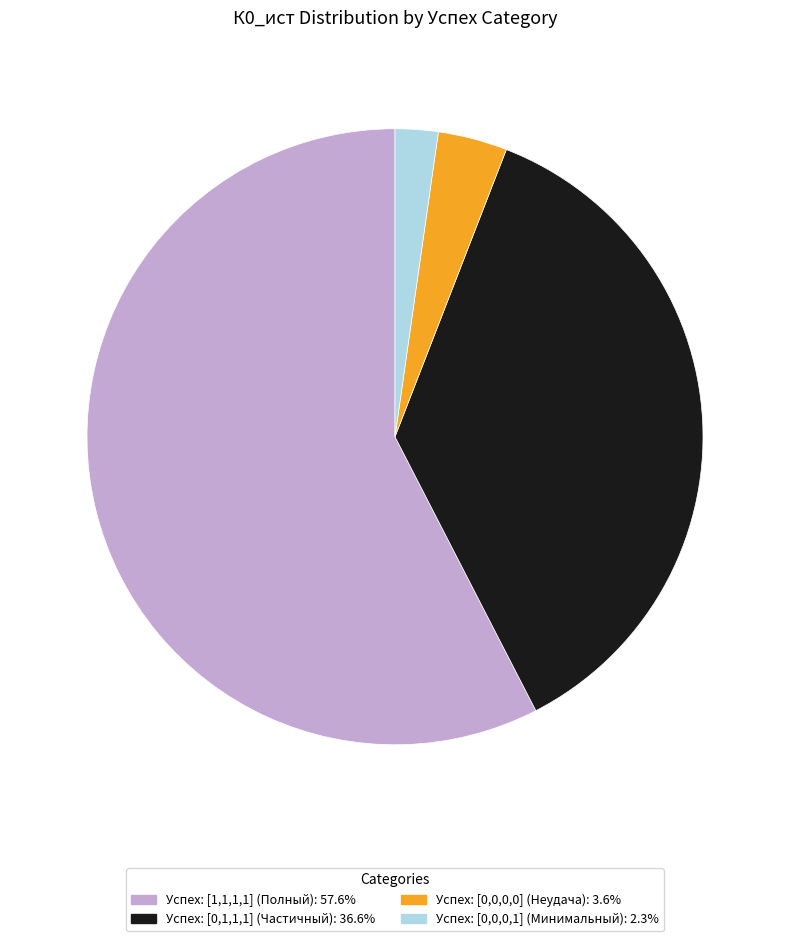

Is there any slice that represents more than half of the pie?

Yes